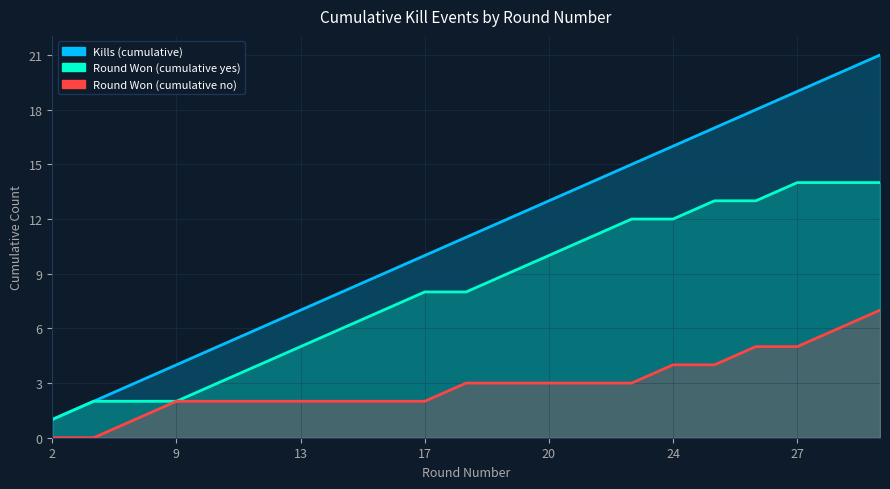

Which series has the largest total across all categories?

Kills (cumulative)